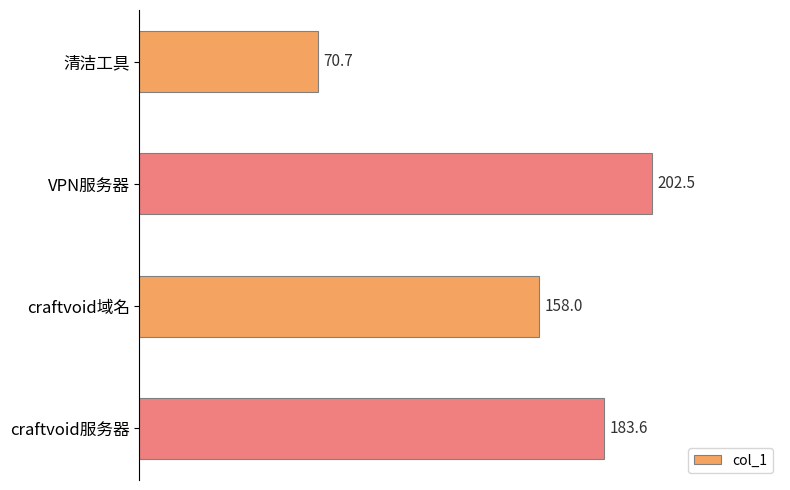

Rank the categories by value from lowest to highest.

清洁工具, craftvoid域名, craftvoid服务器, VPN服务器